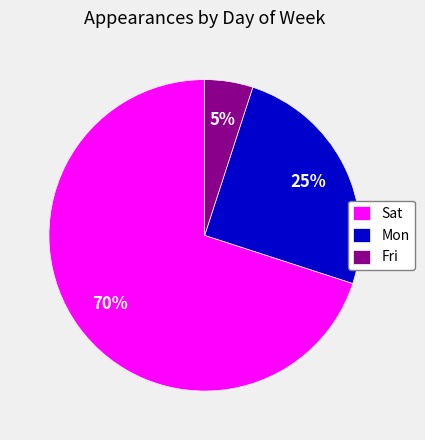

To the nearest percent, what is the average slice percentage?

33%